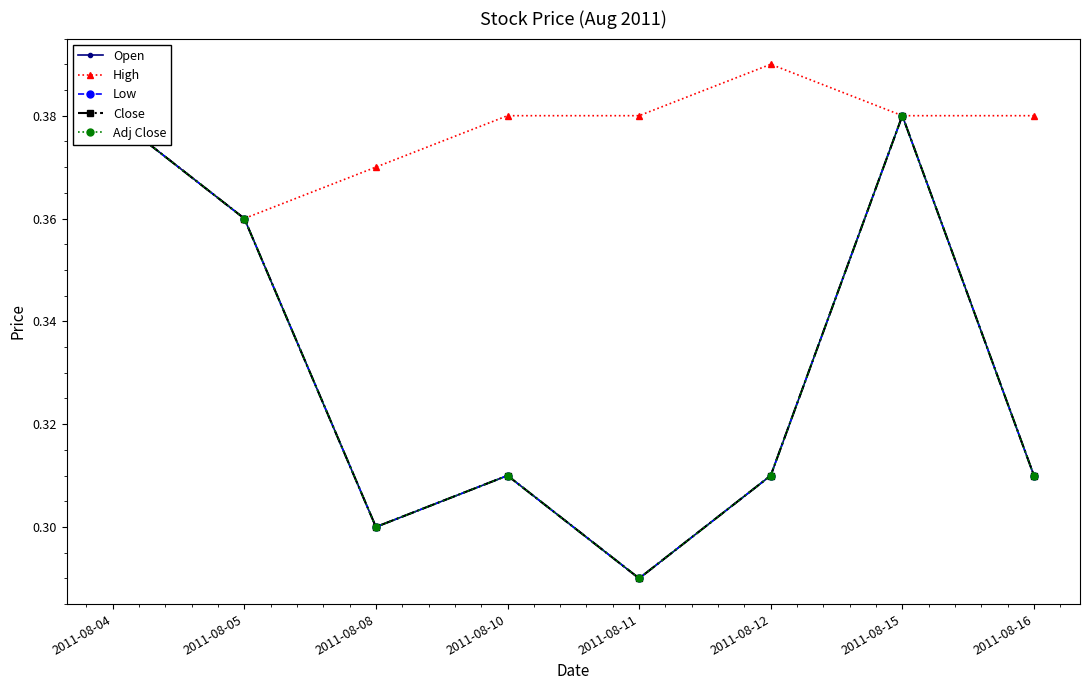

How many interior local valleys does the Adj Close series have?

2